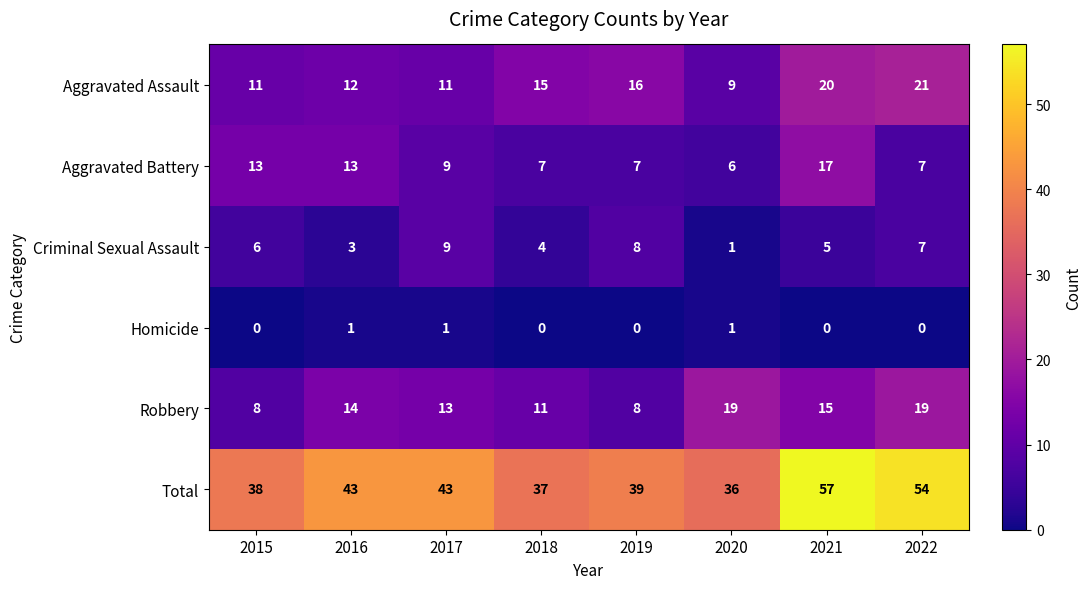

How many series are shown in this chart?

6